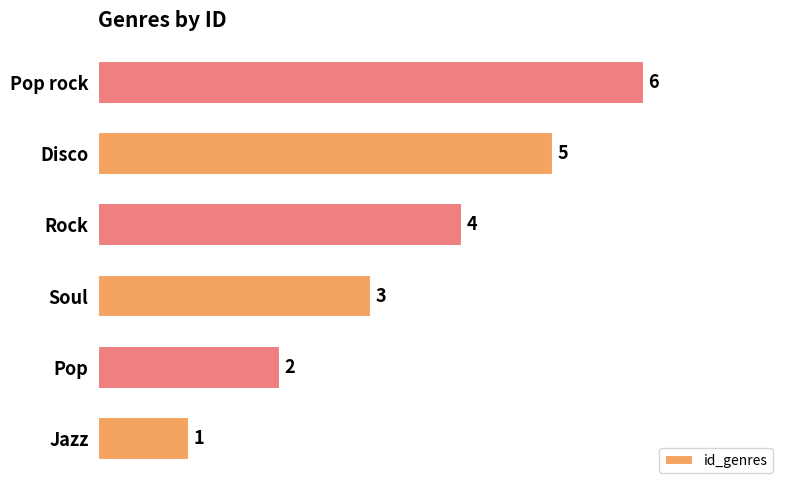

What is the difference between the maximum and minimum values?

5